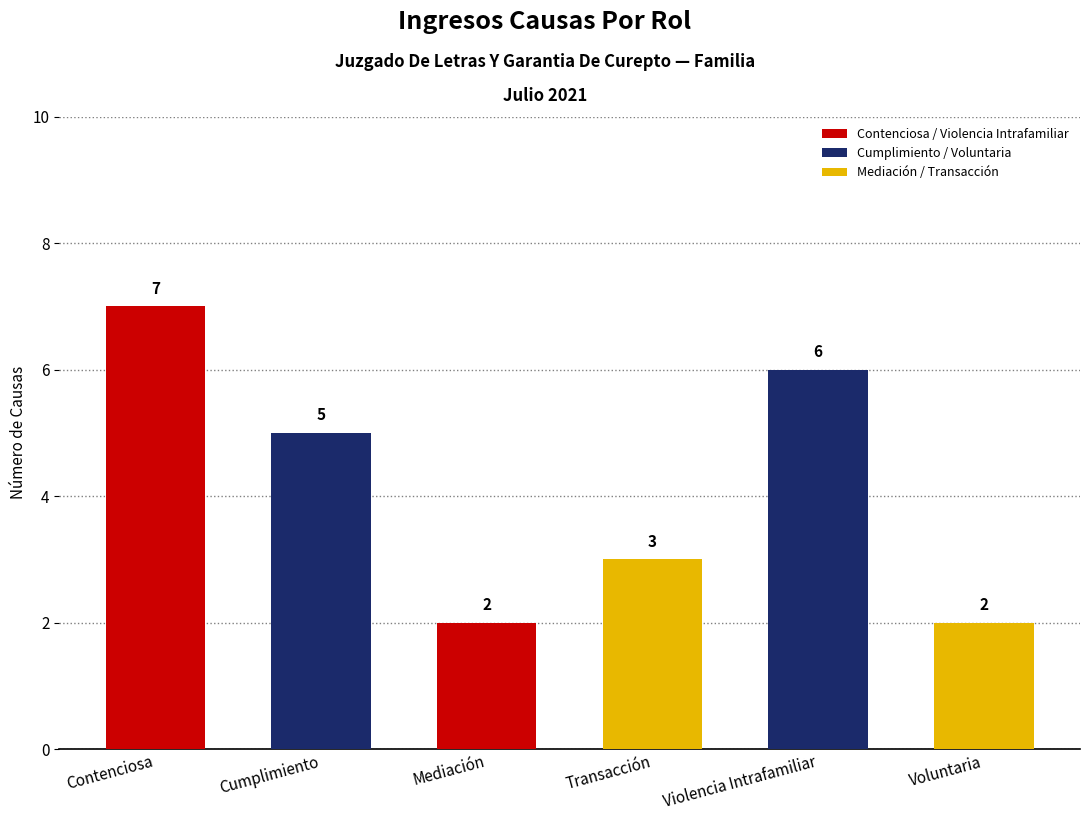

Count the number of data series in this chart.

1